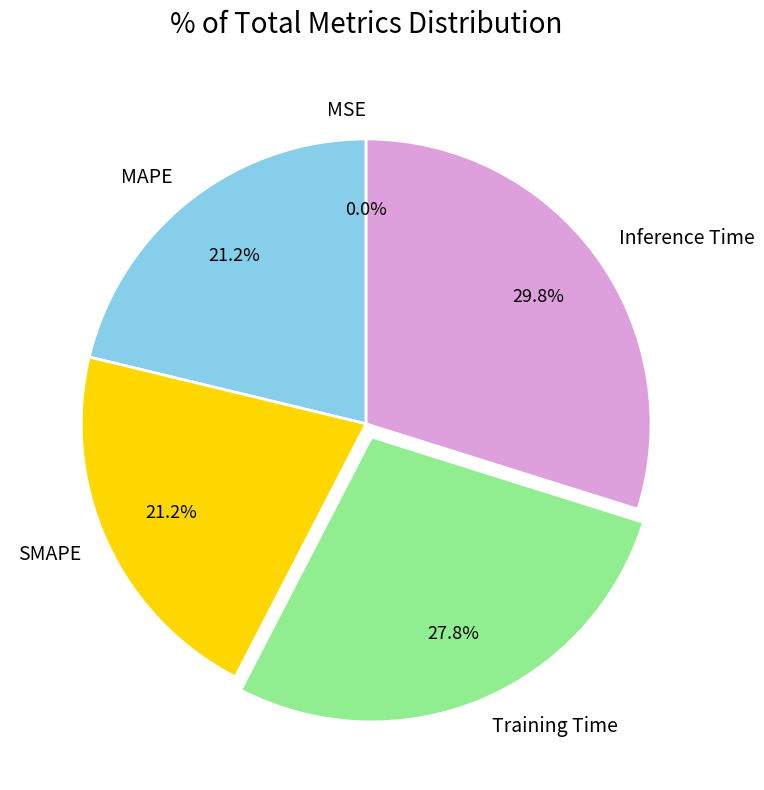

What portion of the pie excludes Inference Time?

70.2%